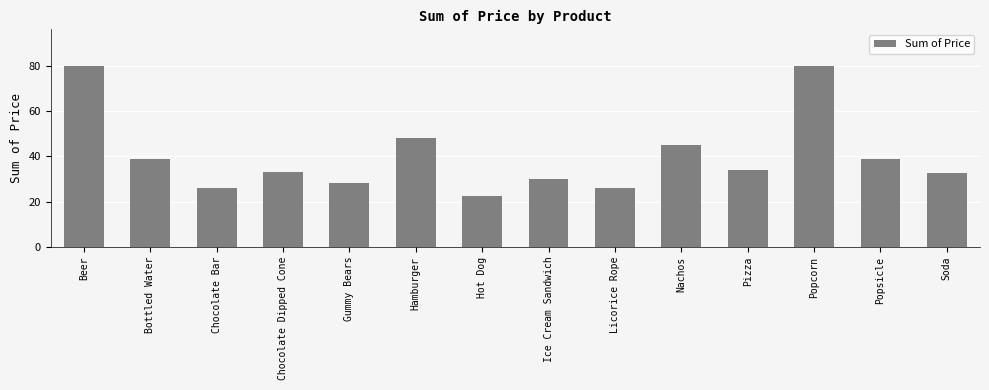

What value does the data have at Popcorn?

80.0